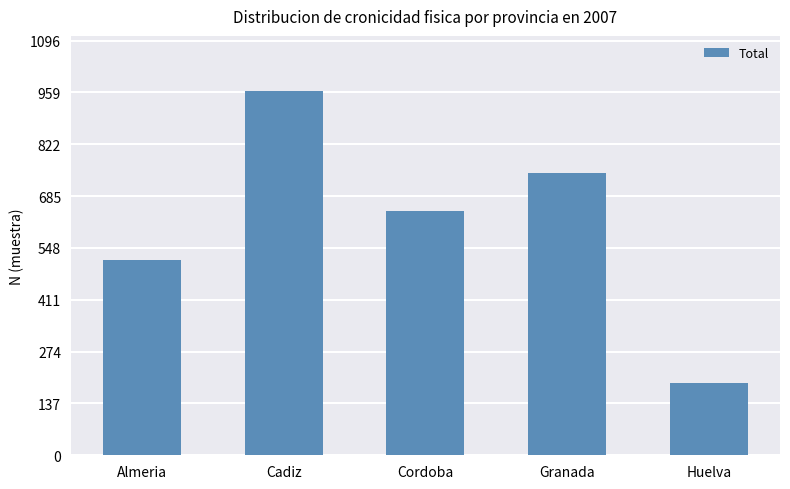

Reading right to left, extract all data points from this chart.

Huelva=190	Granada=746	Cordoba=645	Cadiz=964	Almeria=516